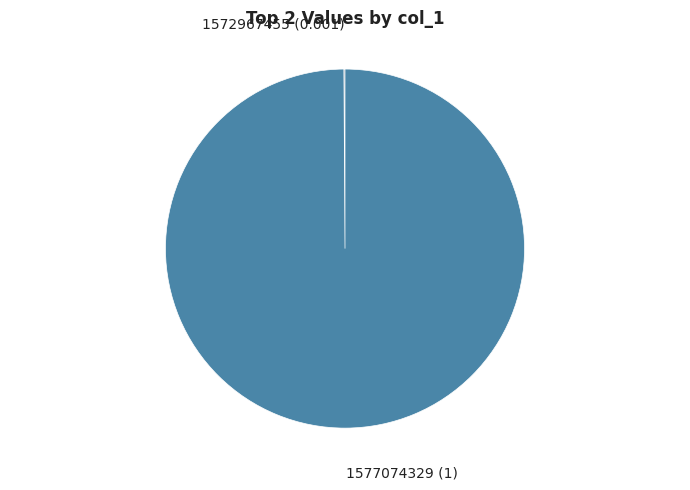

Is there a majority slice in this chart?

Yes